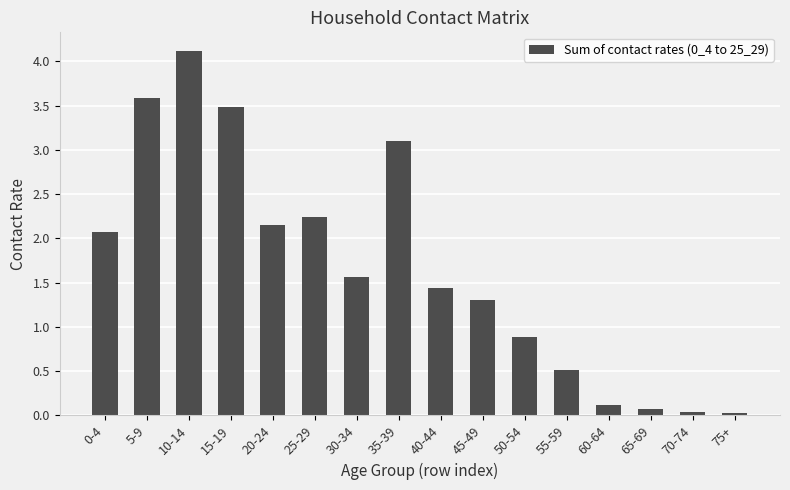

Between 25-29 and 10-14, which is larger?

10-14